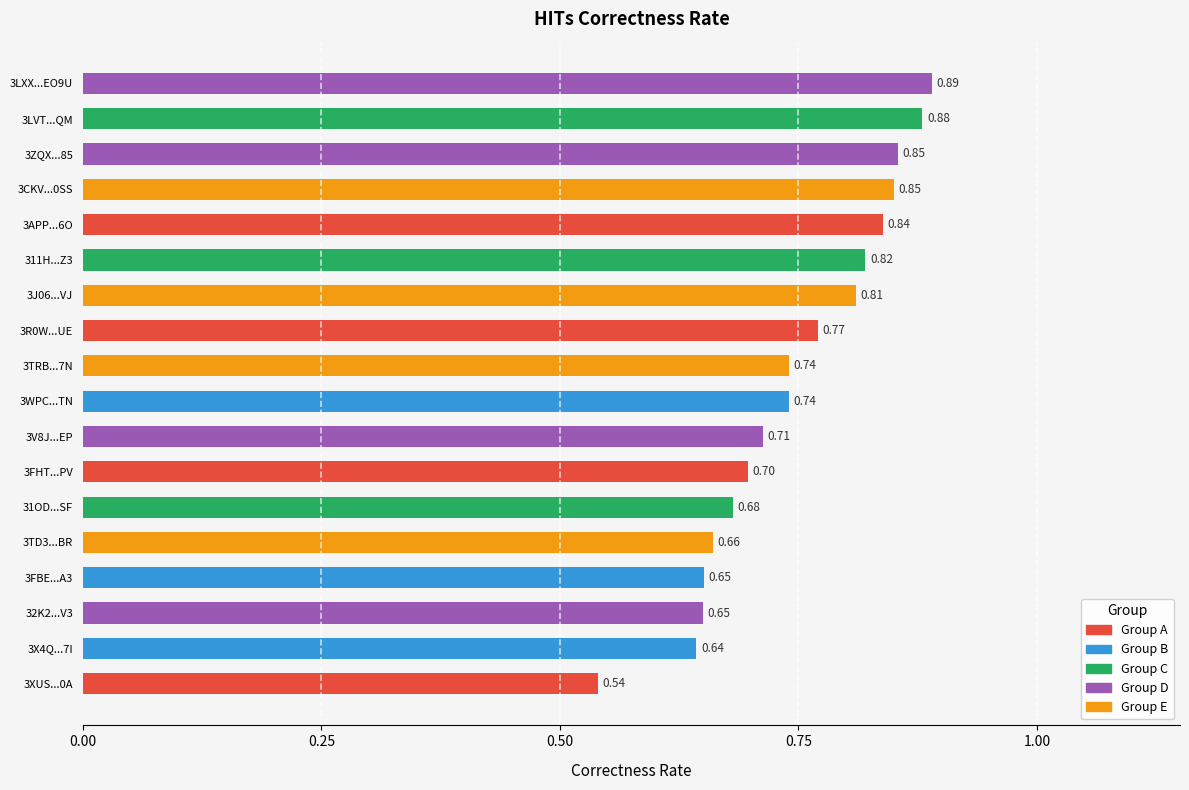

What is the sum of all values?

13.4